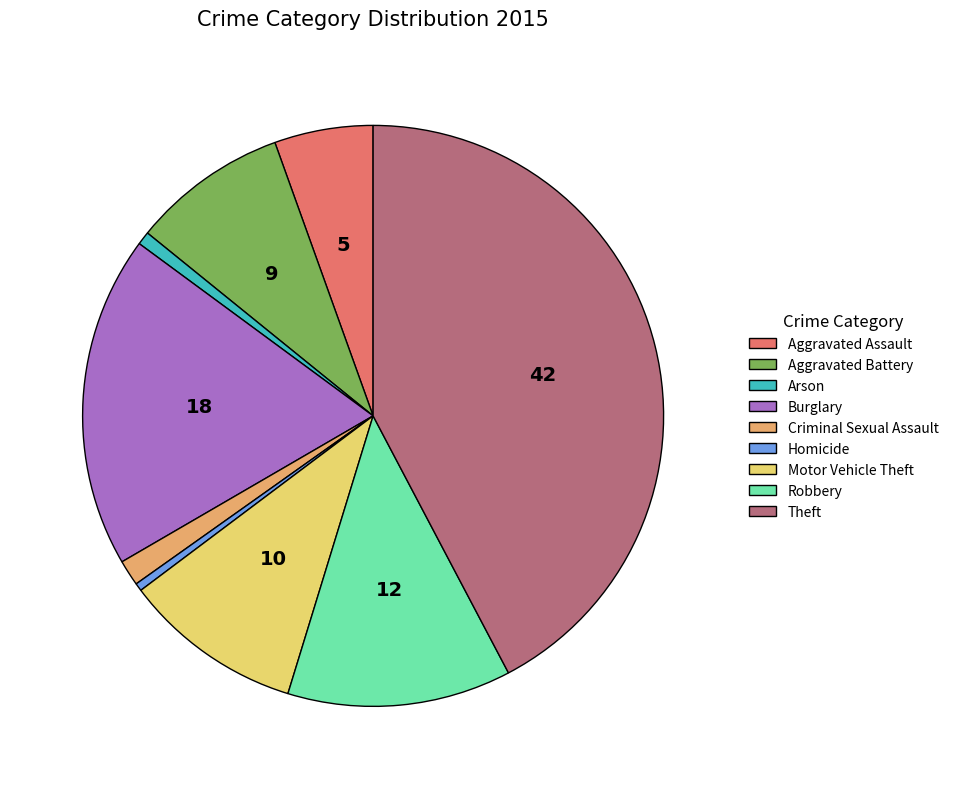

Which slice is the largest?

Theft